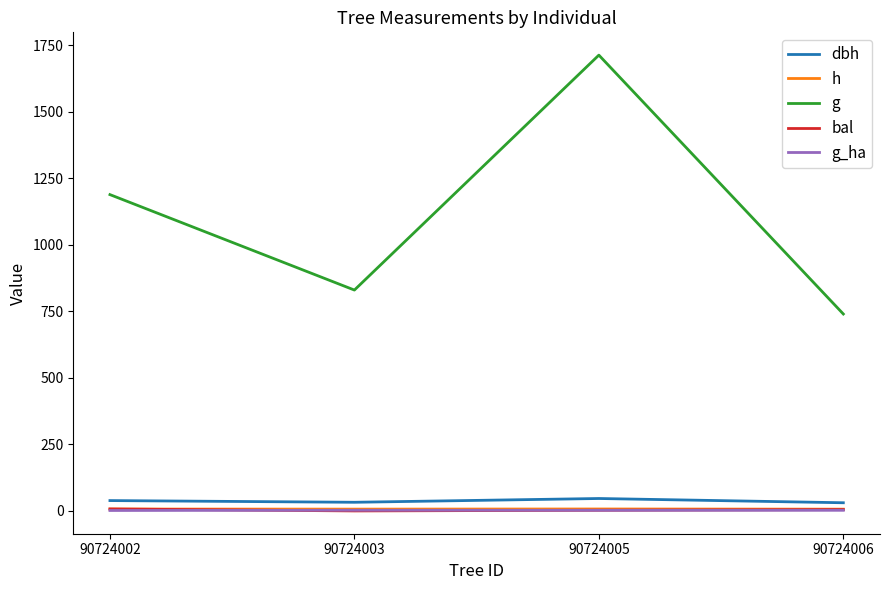

Which series has the largest range (max minus min)?

g